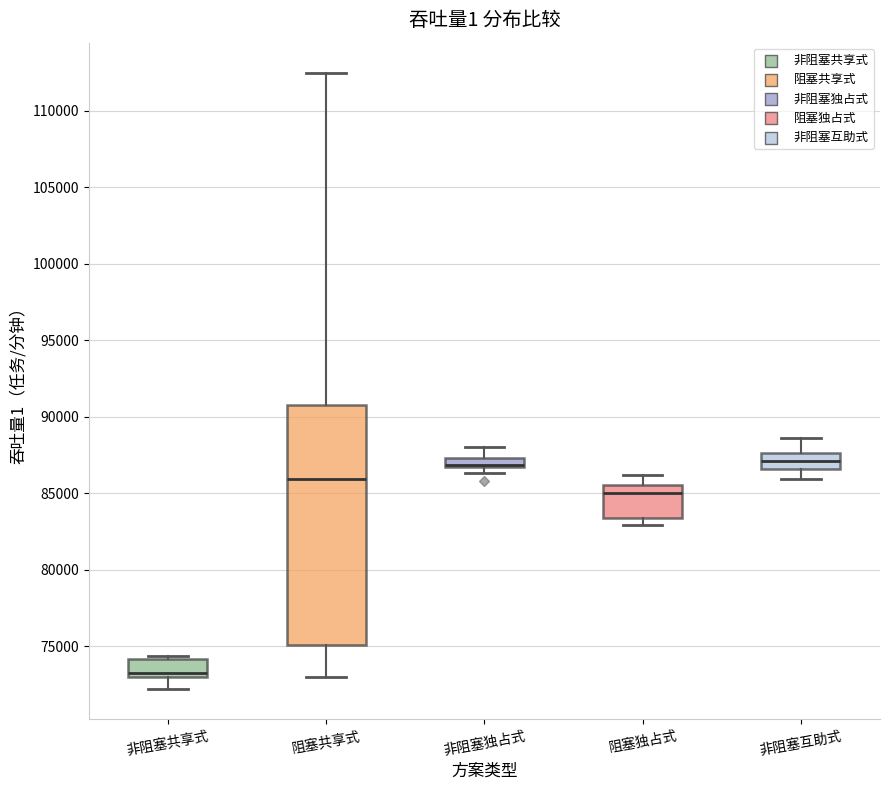

Where does the median line of the box for 阻塞独占式 sit on the y-axis? The values are not printed on the chart, so give them approximately, as read against the axis.

85000